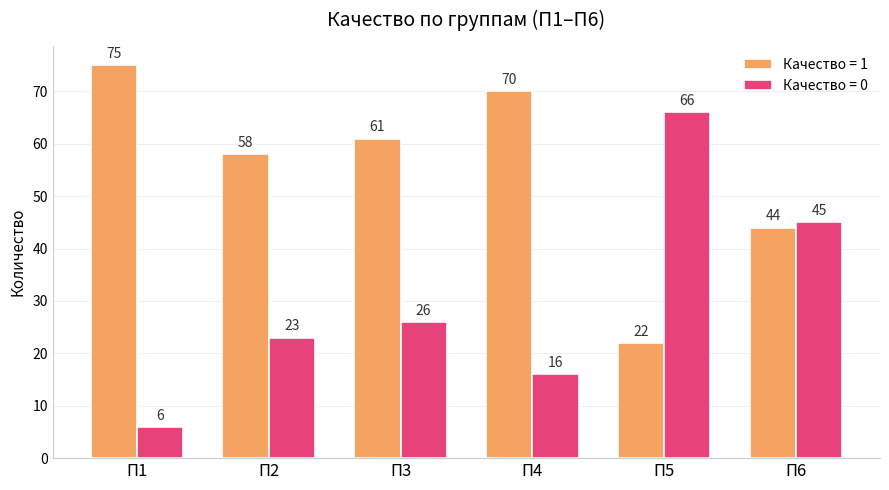

What is the greatest value displayed?

75